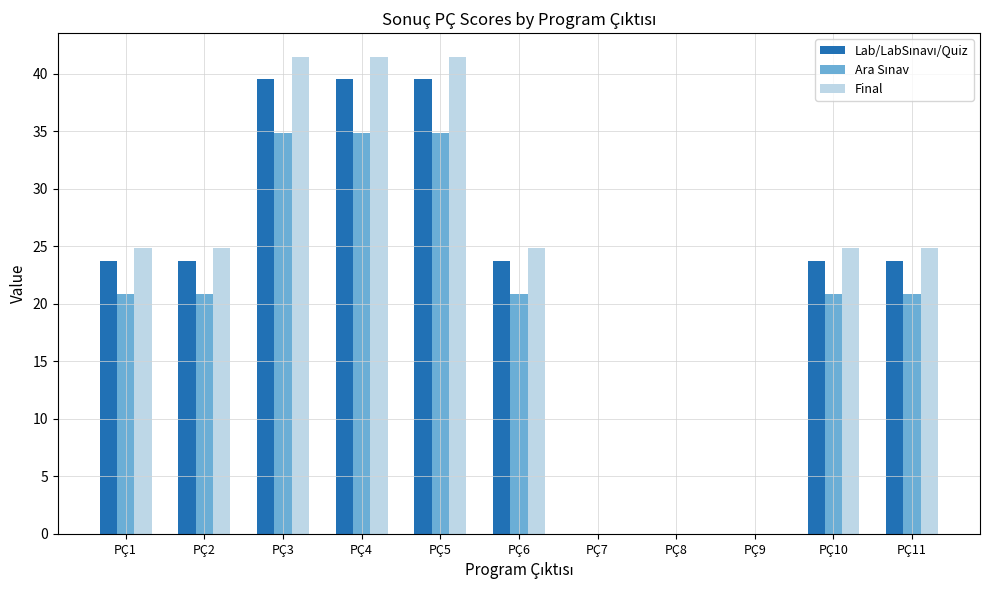

Which series has the largest total across all categories?

Final